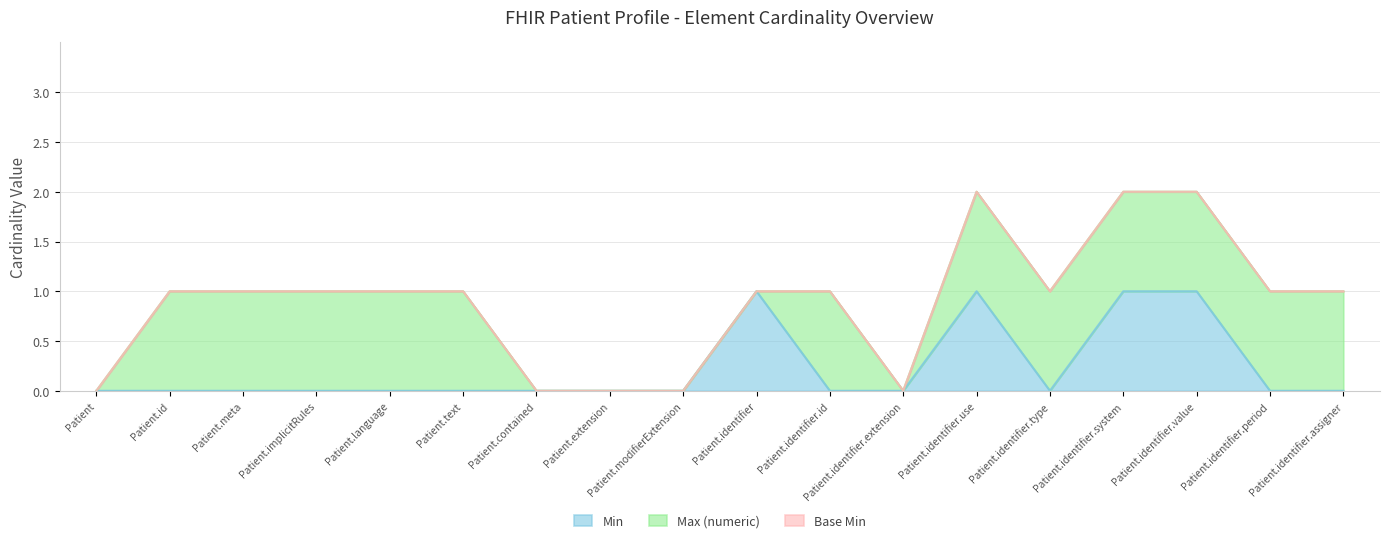

True or false: Min has more than 1 interior local peaks.

True